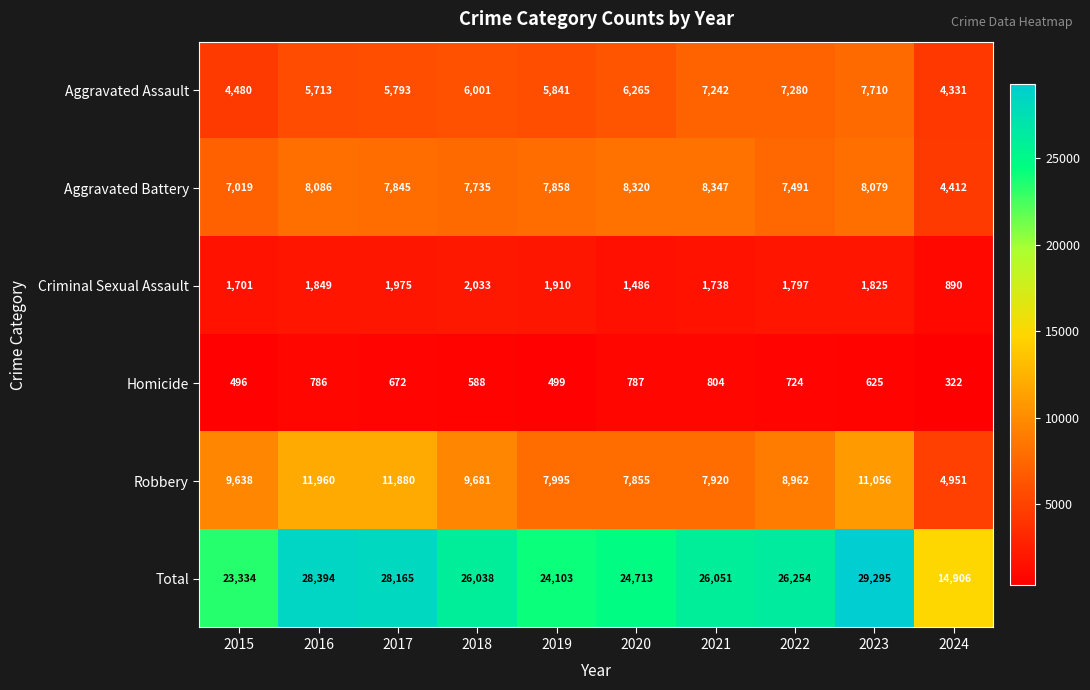

At which label does Aggravated Battery first exceed 7858?

2016